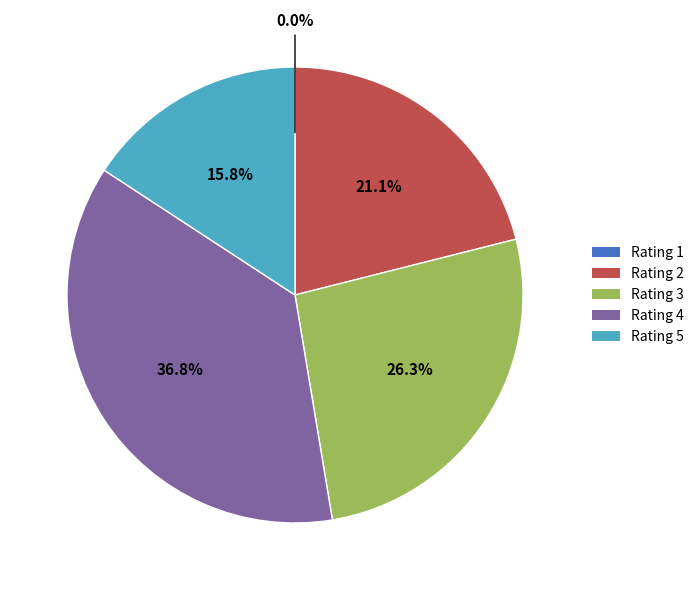

Which slice is the largest?

Rating 4